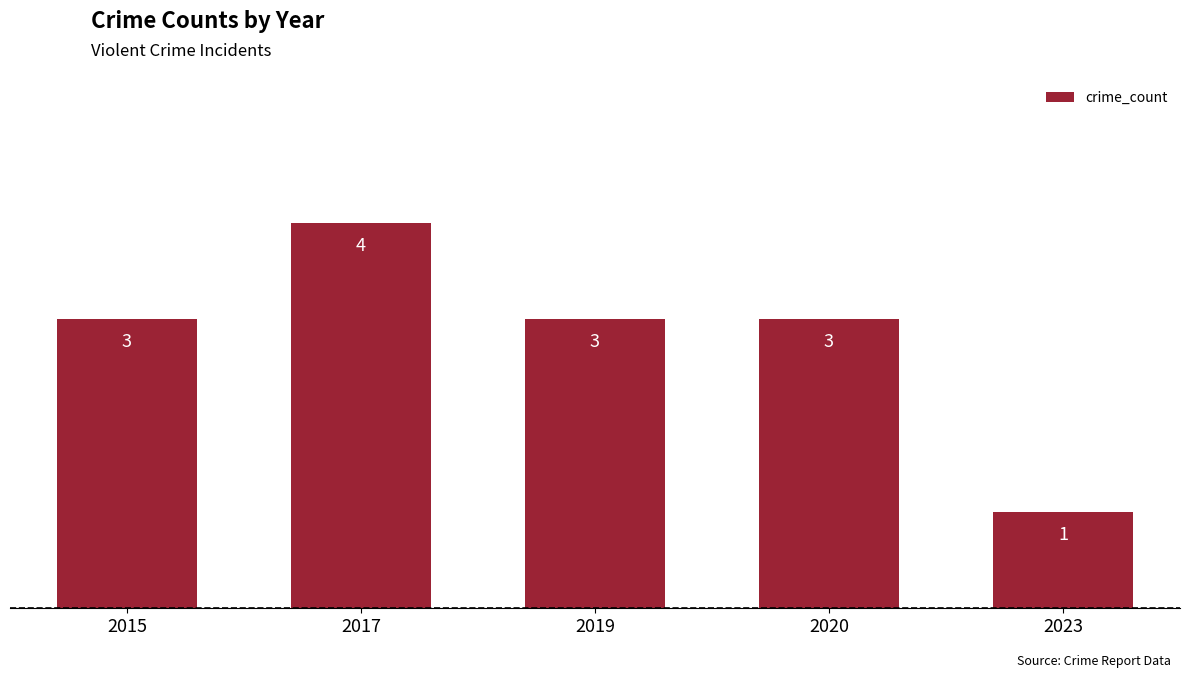

Which category has the highest value across all series?

2017